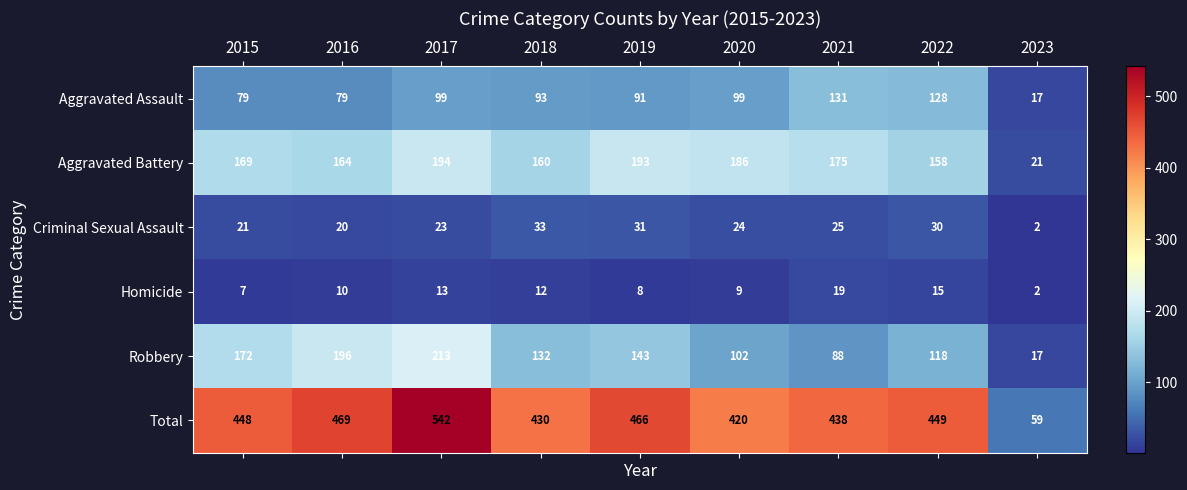

Where is Homicide nearest to the value 10?

2016